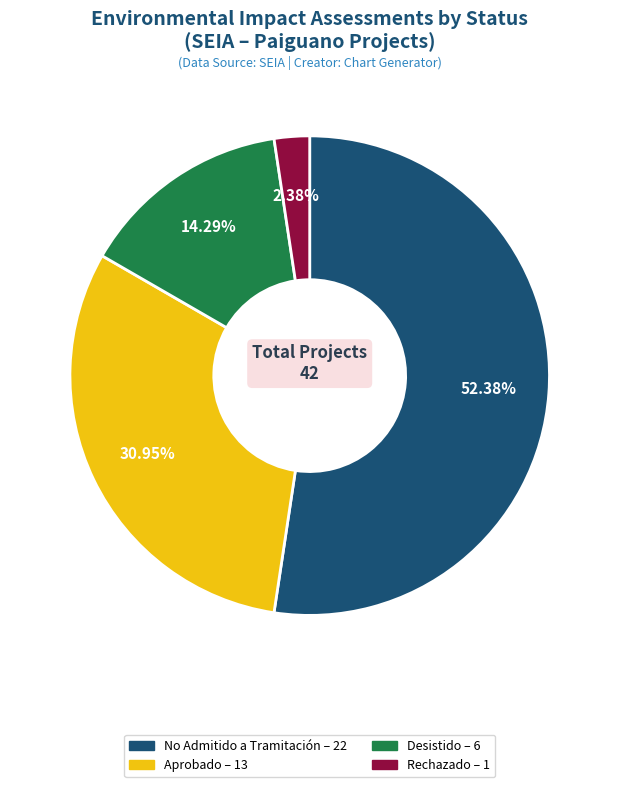

Is there any slice that represents more than half of the pie?

Yes